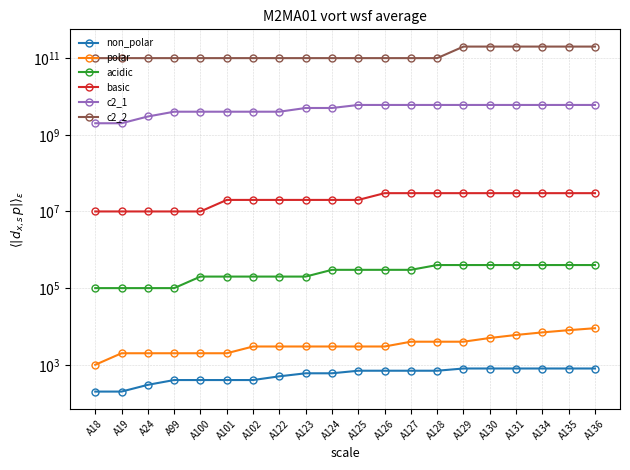

Reading left to right, what are all the values shown in this chart?

non_polar: A18=200	A19=200	A24=300	A99=400	A100=400	A101=400	A102=400	A122=500	A123=600	A124=600	A125=700	A126=700	A127=700	A128=700	A129=800	A130=800	A131=800	A134=800	A135=800	A136=800
polar: A18=1000	A19=2000	A24=2000	A99=2000	A100=2000	A101=2000	A102=3000	A122=3000	A123=3000	A124=3000	A125=3000	A126=3000	A127=4000	A128=4000	A129=4000	A130=5000	A131=6000	A134=7000	A135=8000	A136=9000
acidic: A18=100000	A19=100000	A24=100000	A99=100000	A100=200000	A101=200000	A102=200000	A122=200000	A123=200000	A124=300000	A125=300000	A126=300000	A127=300000	A128=400000	A129=400000	A130=400000	A131=400000	A134=400000	A135=400000	A136=400000
basic: A18=10000000	A19=10000000	A24=10000000	A99=10000000	A100=10000000	A101=20000000	A102=20000000	A122=20000000	A123=20000000	A124=20000000	A125=20000000	A126=30000000	A127=30000000	A128=30000000	A129=30000000	A130=30000000	A131=30000000	A134=30000000	A135=30000000	A136=30000000
c2_1: A18=2000000000	A19=2000000000	A24=3000000000	A99=4000000000	A100=4000000000	A101=4000000000	A102=4000000000	A122=4000000000	A123=5000000000	A124=5000000000	A125=6000000000	A126=6000000000	A127=6000000000	A128=6000000000	A129=6000000000	A130=6000000000	A131=6000000000	A134=6000000000	A135=6000000000	A136=6000000000
c2_2: A18=100000000000	A19=100000000000	A24=100000000000	A99=100000000000	A100=100000000000	A101=100000000000	A102=100000000000	A122=100000000000	A123=100000000000	A124=100000000000	A125=100000000000	A126=100000000000	A127=100000000000	A128=100000000000	A129=200000000000	A130=200000000000	A131=200000000000	A134=200000000000	A135=200000000000	A136=200000000000